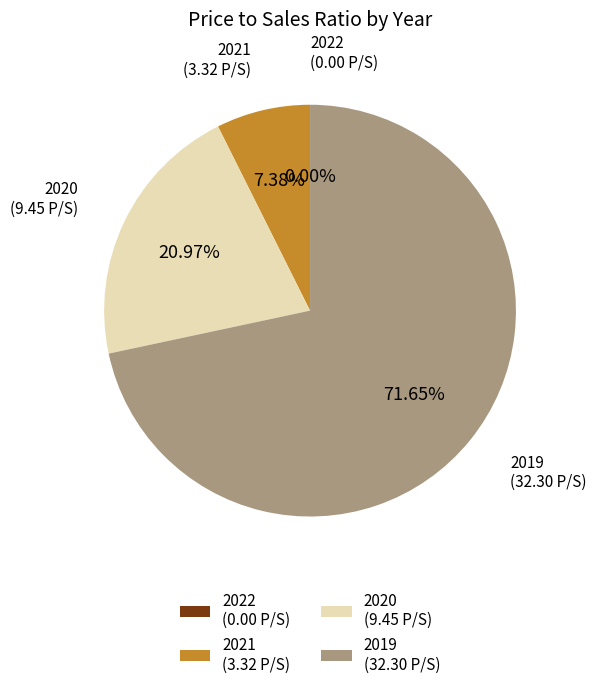

Is it true that 2022 is 1% of the pie?

False